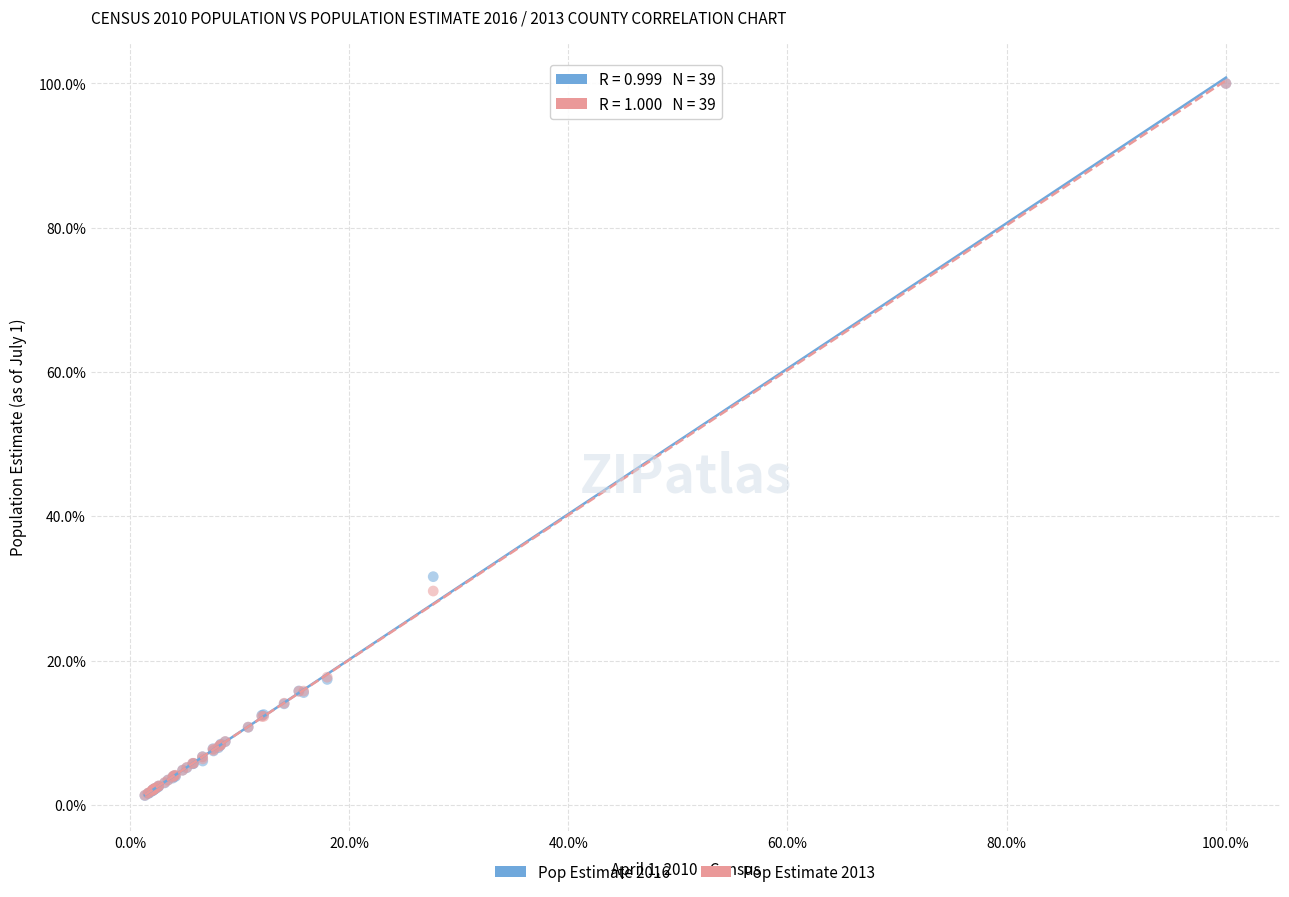

What are all the series names shown in the legend?

Pop Estimate 2016, Pop Estimate 2013